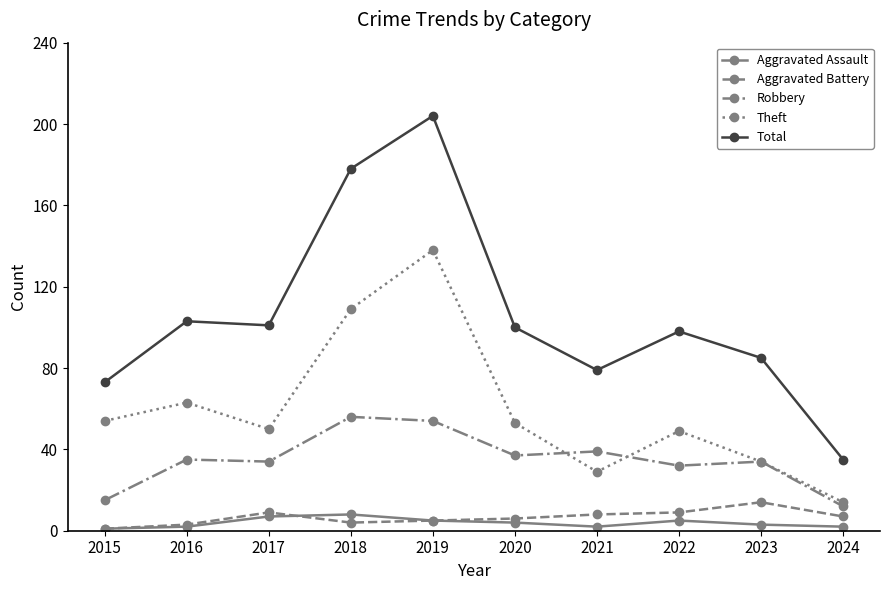

Is the value of Aggravated Battery at 2017 greater than the value of Theft at 2022?

No